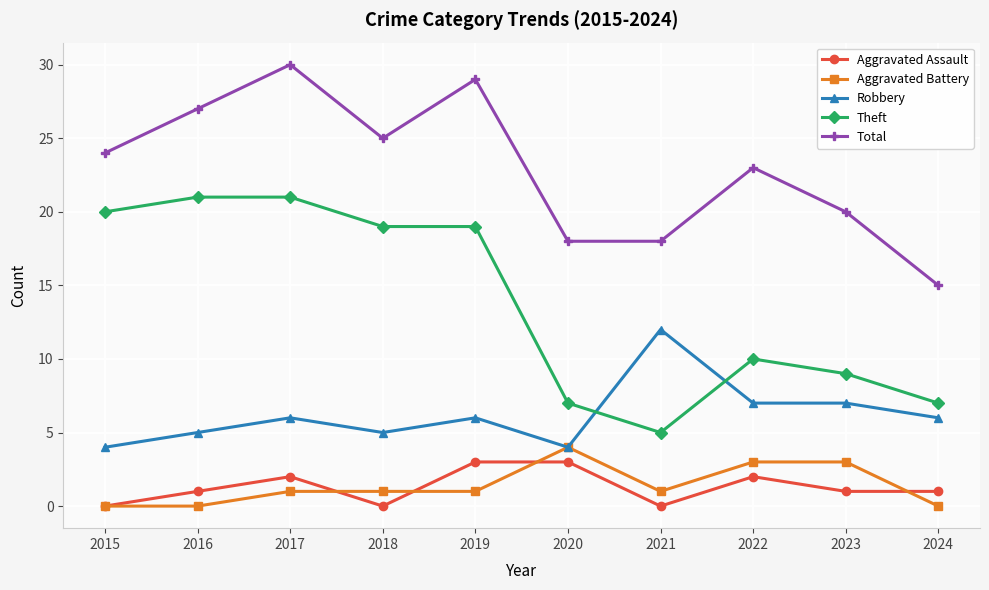

How many distinct data groups are displayed?

5